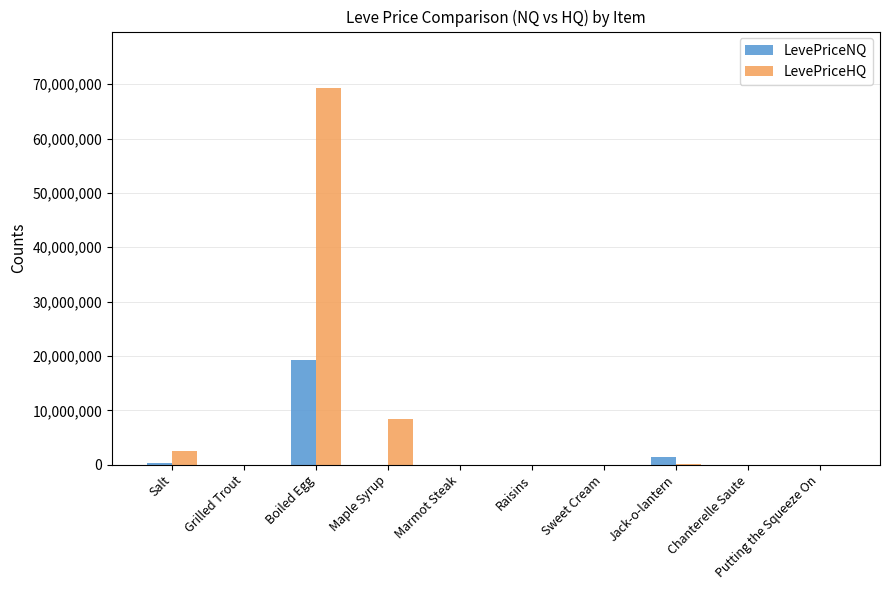

Between Jack-o-lantern and Chanterelle Saute, which series saw the biggest shift?

LevePriceNQ